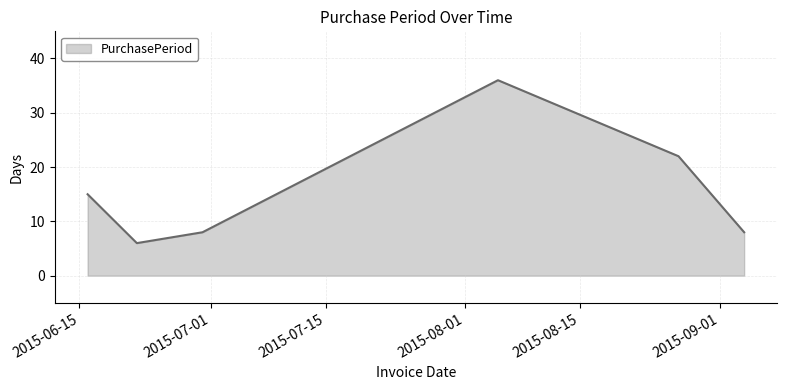

How many lines are shown in the chart?

1